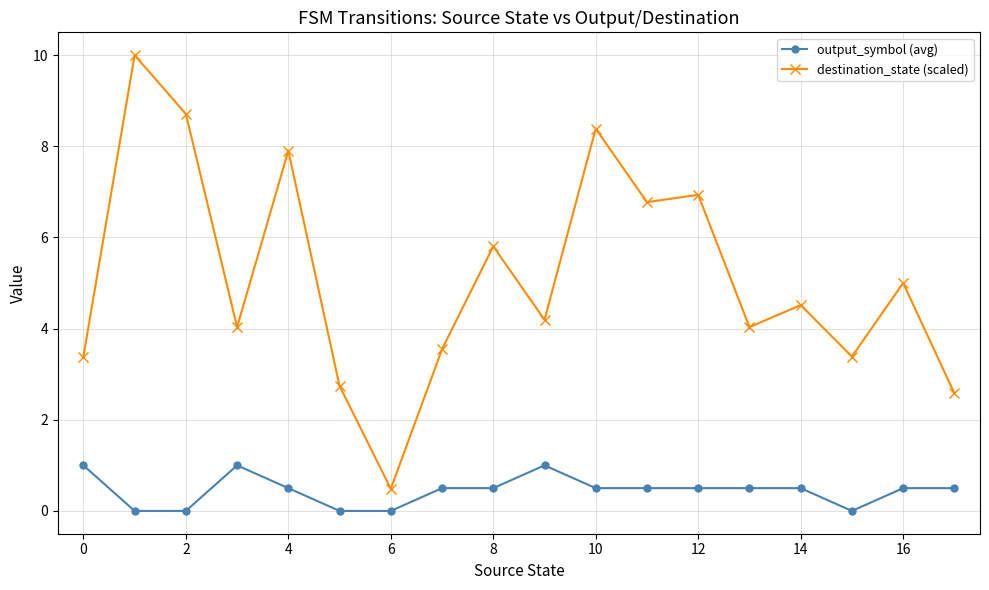

True or false: destination_state (scaled) and output_symbol (avg) cross at least once.

False